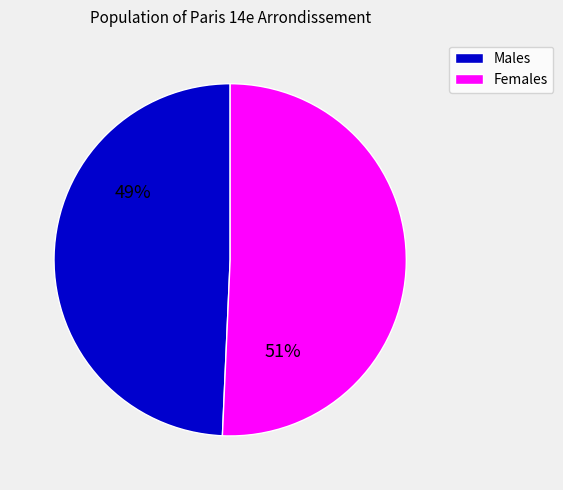

To the nearest percent, what percentage of the pie is Females?

51%